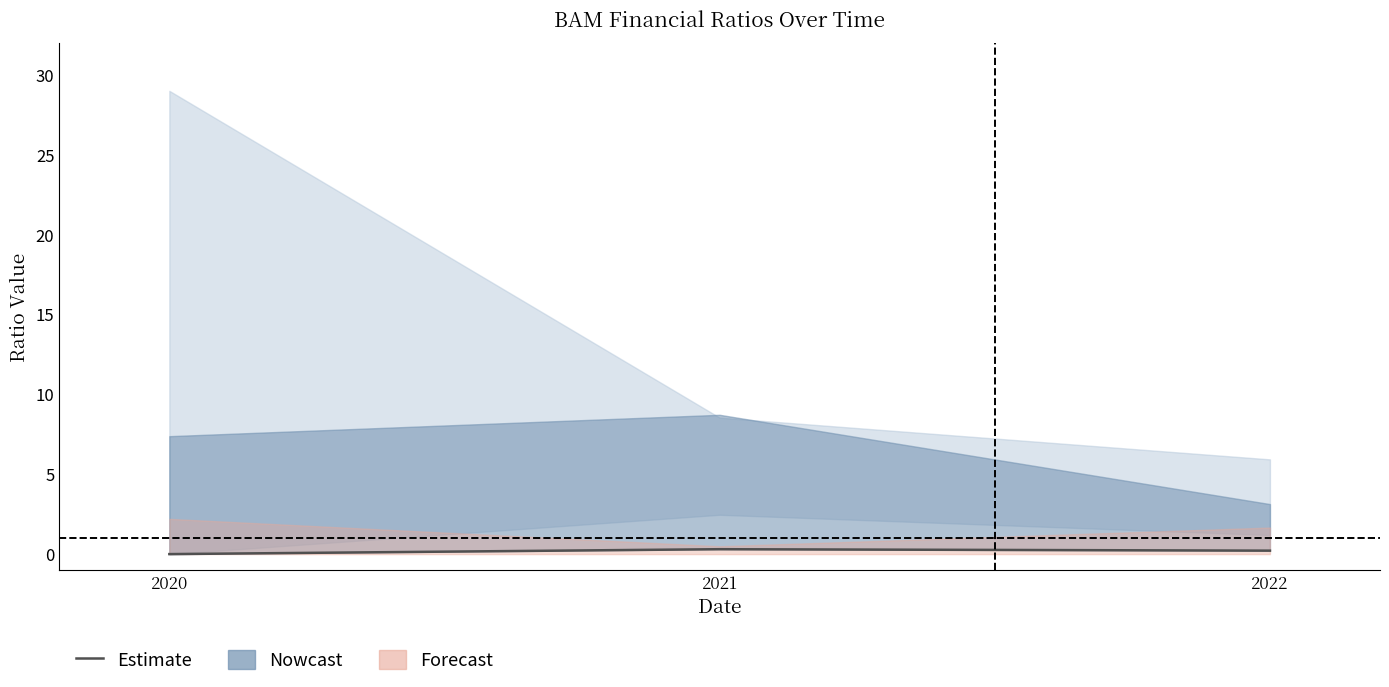

Reading left to right, list all the values displayed in this chart.

2020=0.0	2021=0.3	2022=0.2